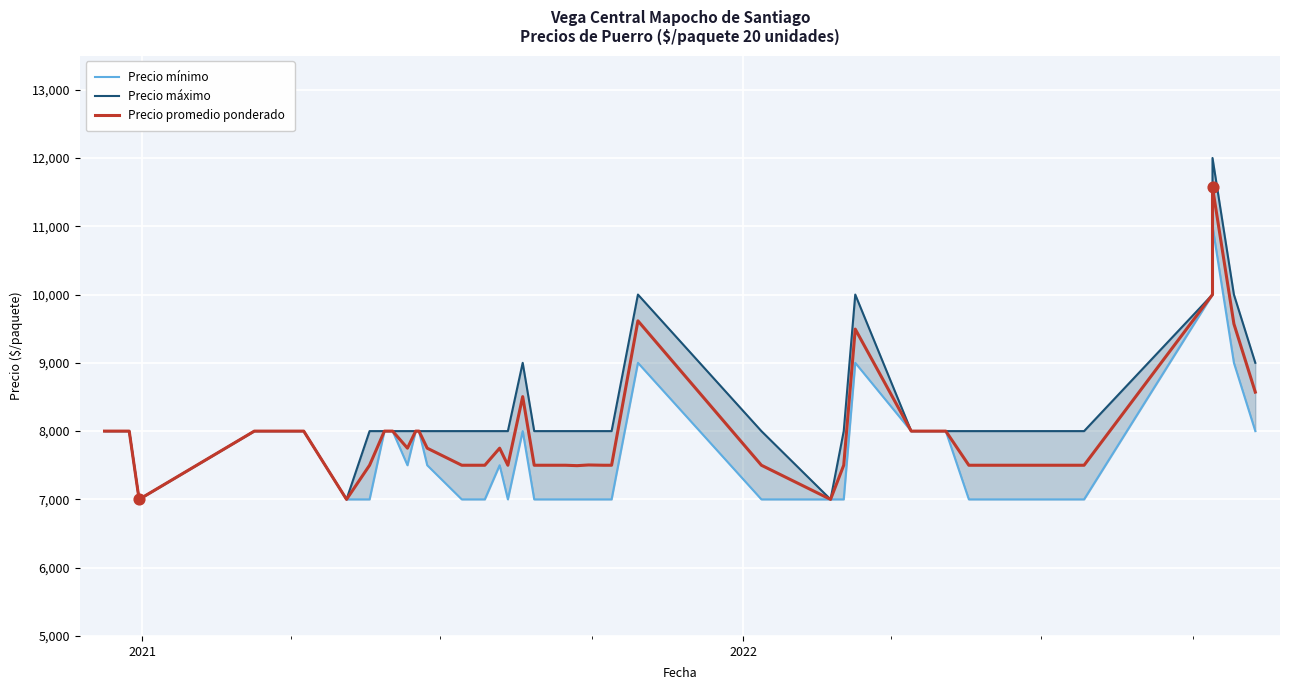

At how many categories does at least one series exceed 10964?

1